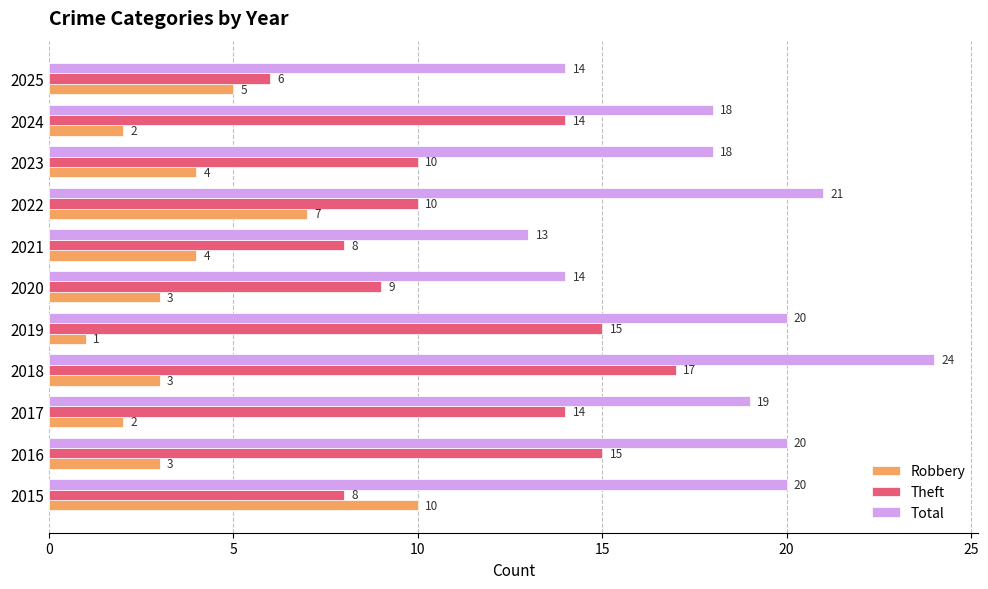

What is the smallest value displayed?

1